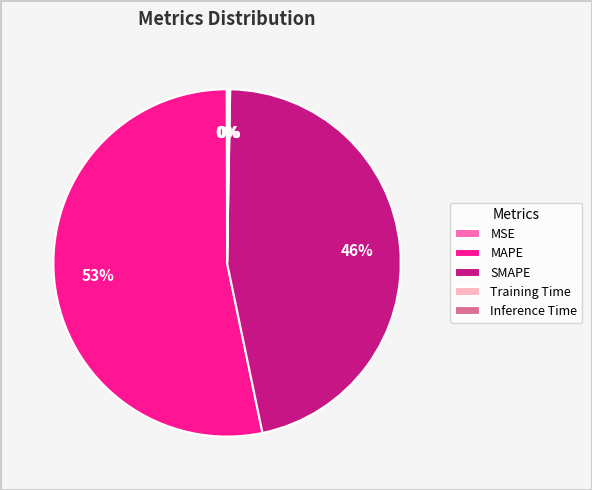

Which category accounts for the majority?

MAPE